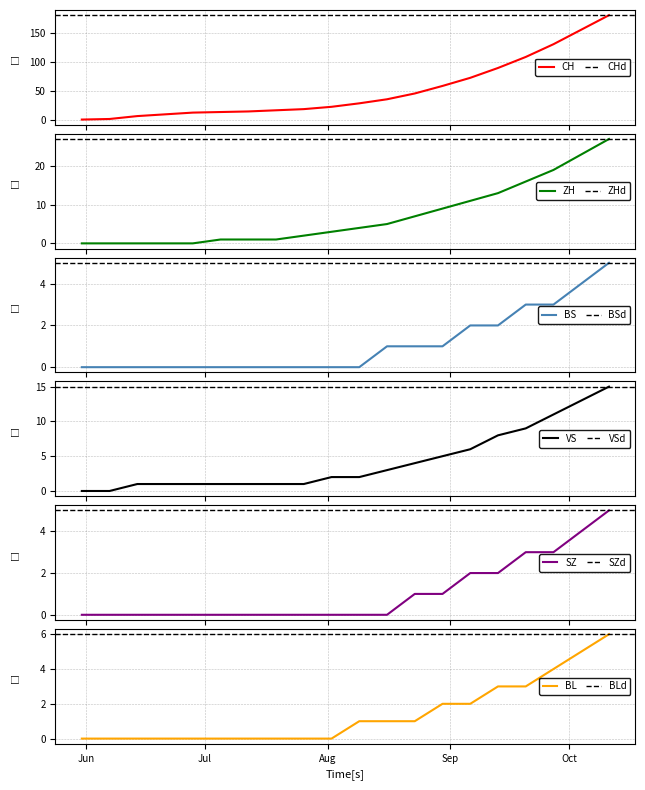

Is it true that CH equals 1 at 2020-06-07?

True